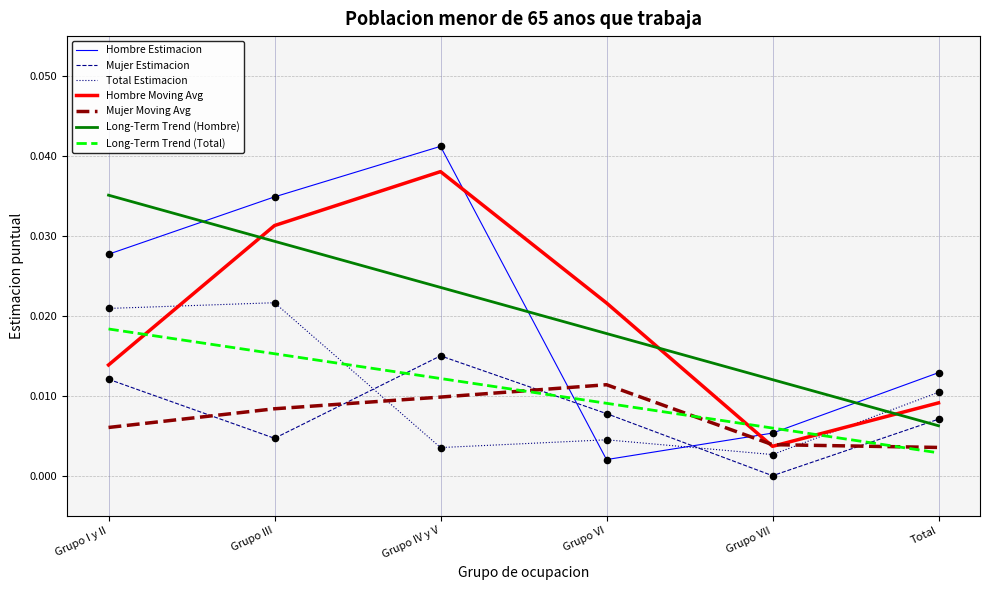

The Long-Term Trend (Total) series shows 0.0 at Grupo IV y V. True or false?

True